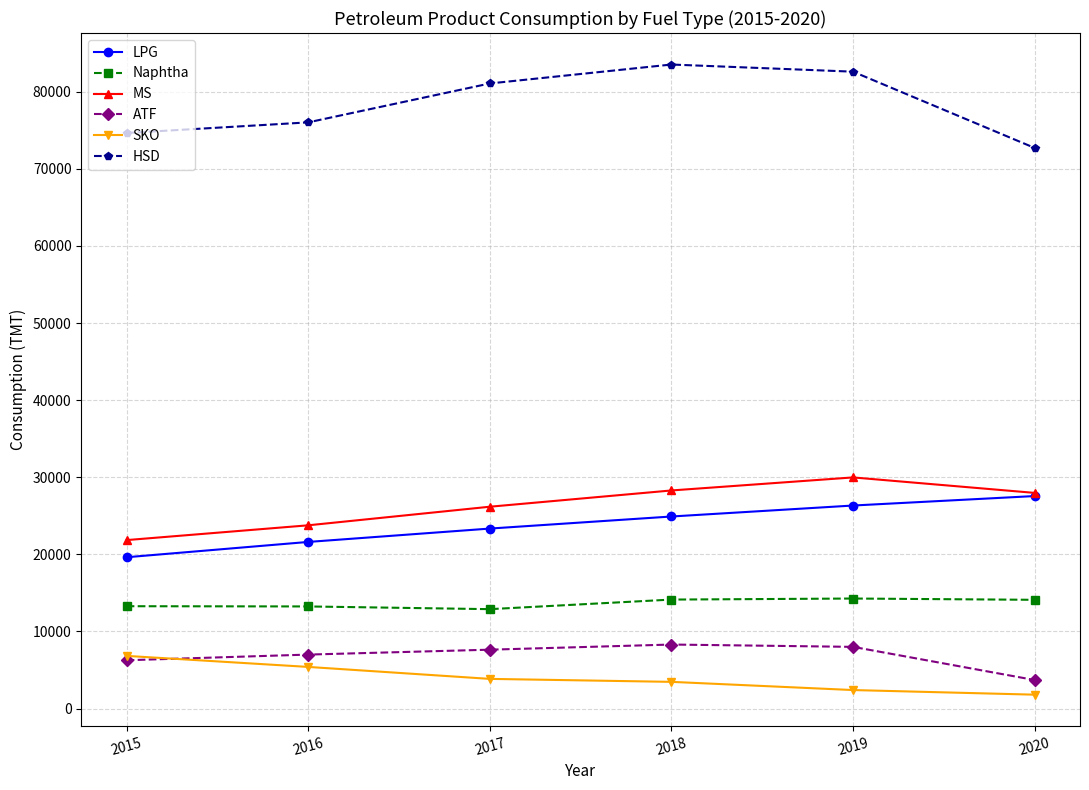

At which label does Naphtha first exceed 14100?

2018